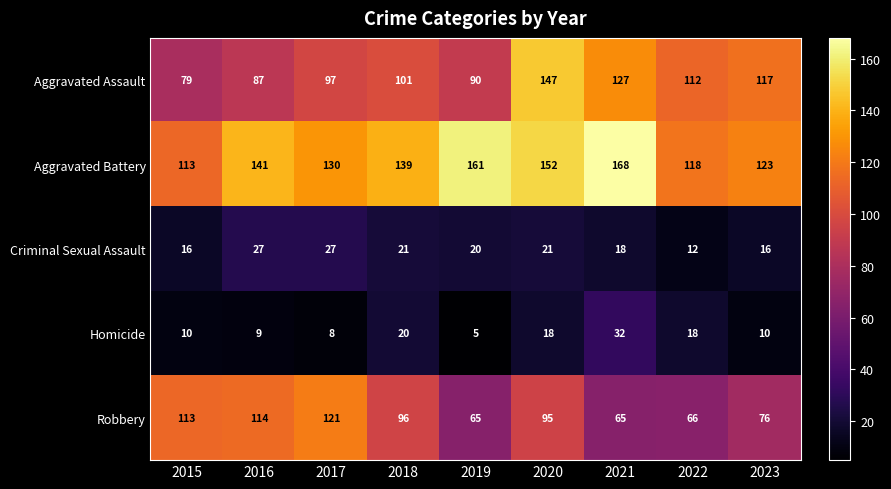

What is the lowest value of the Criminal Sexual Assault series?

12